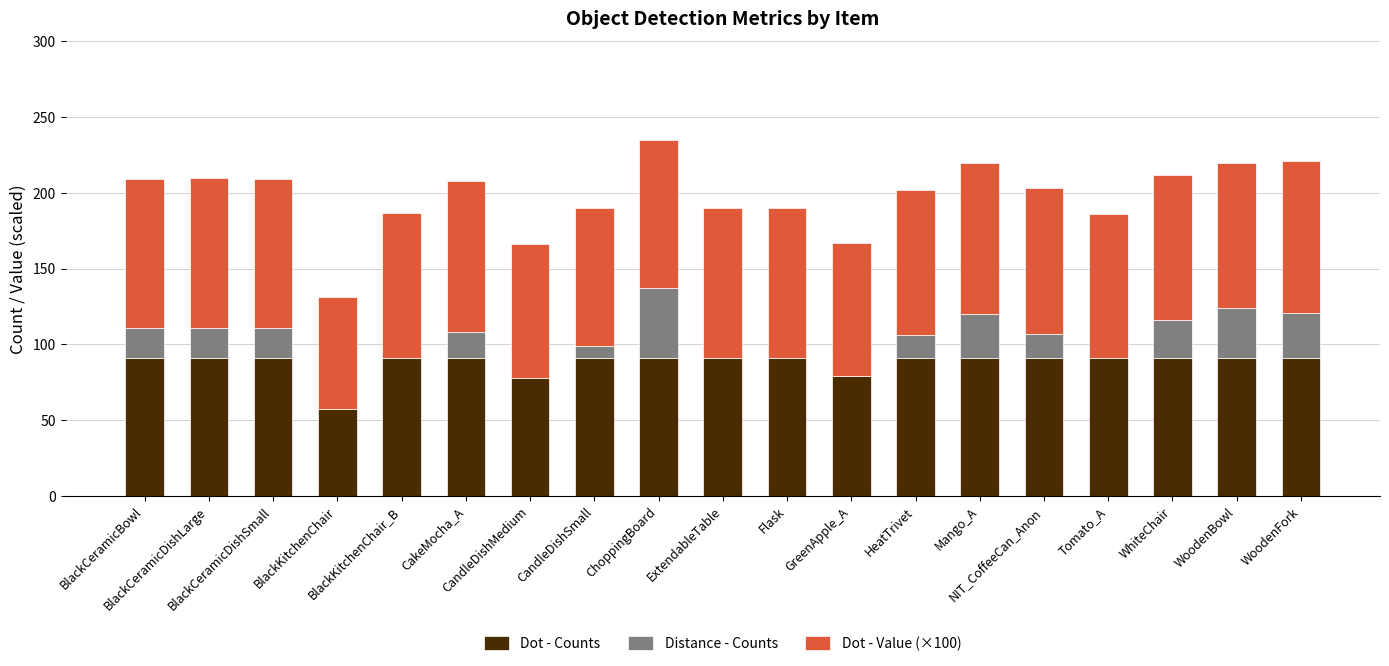

What is the sum of all Dot - Counts values?

1670